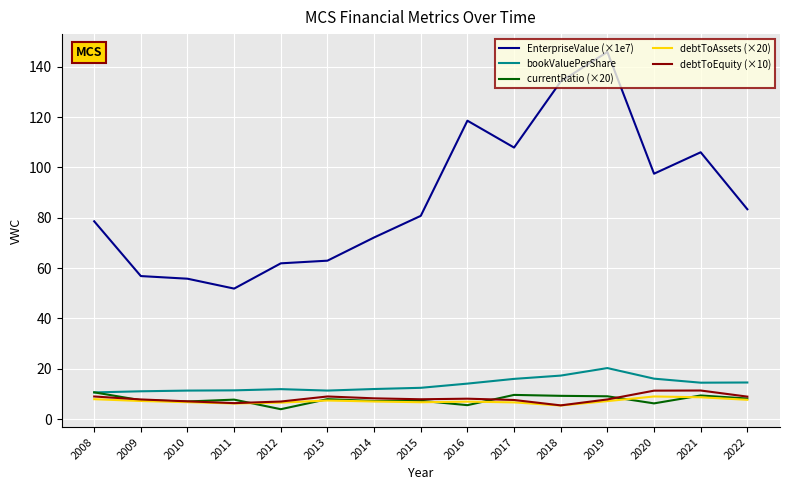

Which series has the largest total across all categories?

EnterpriseValue (×1e7)